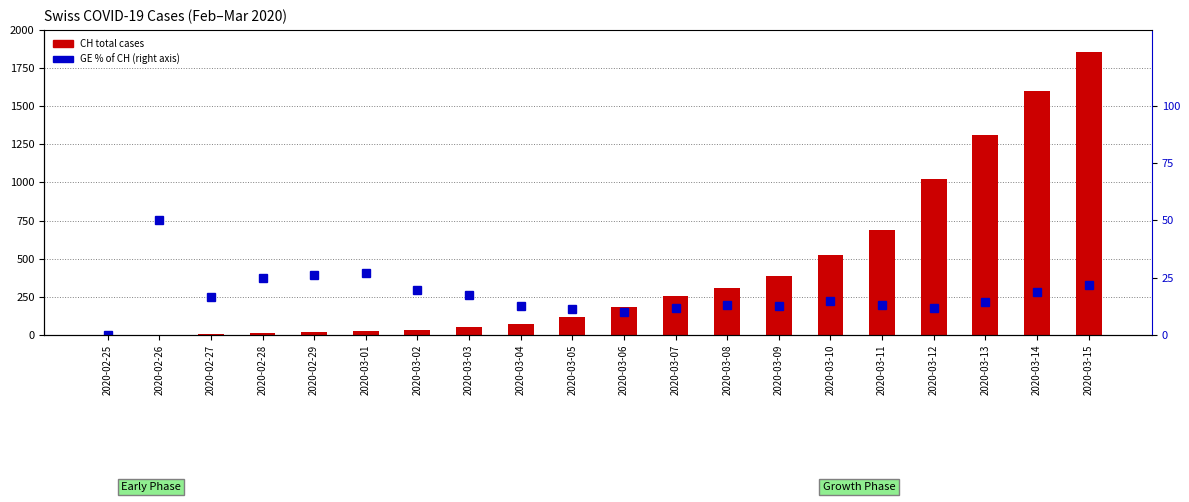

How many positive values does the GE % of CH series have?

19